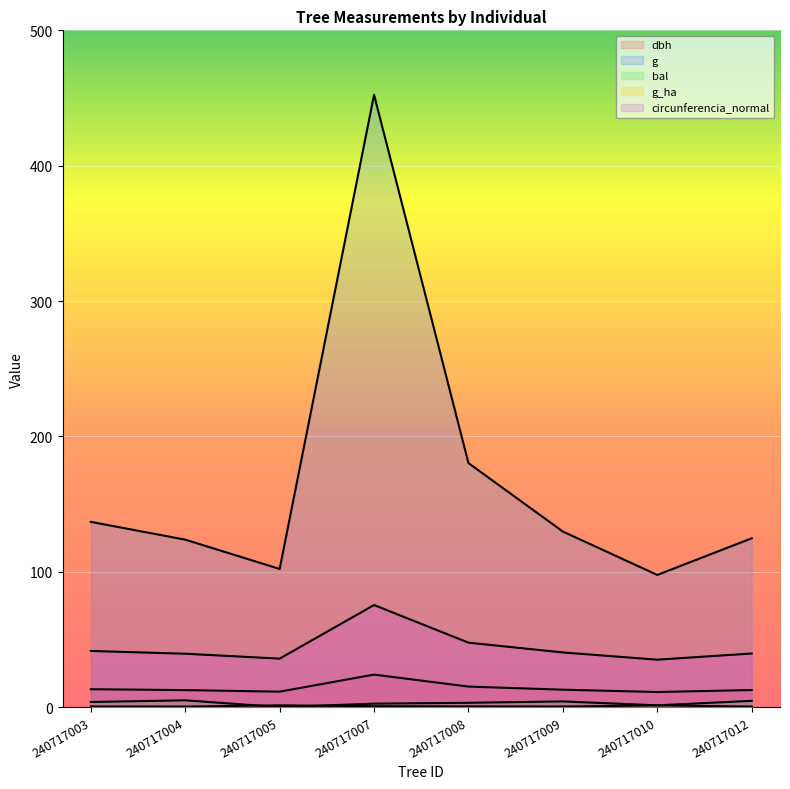

How many data points does each series have?

8